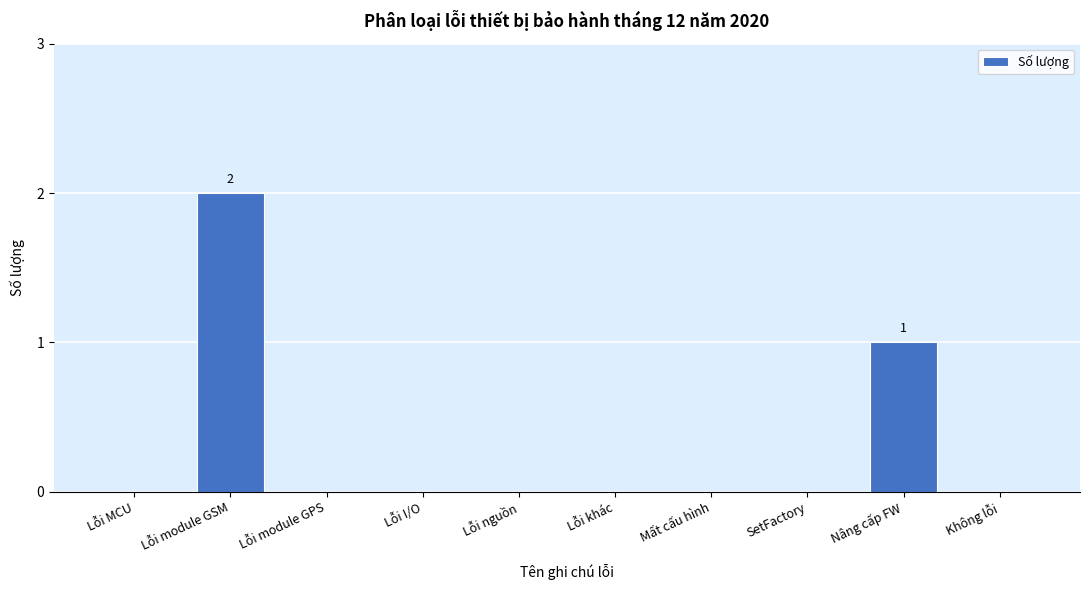

True or false: the data shows 0 at Lỗi MCU.

True